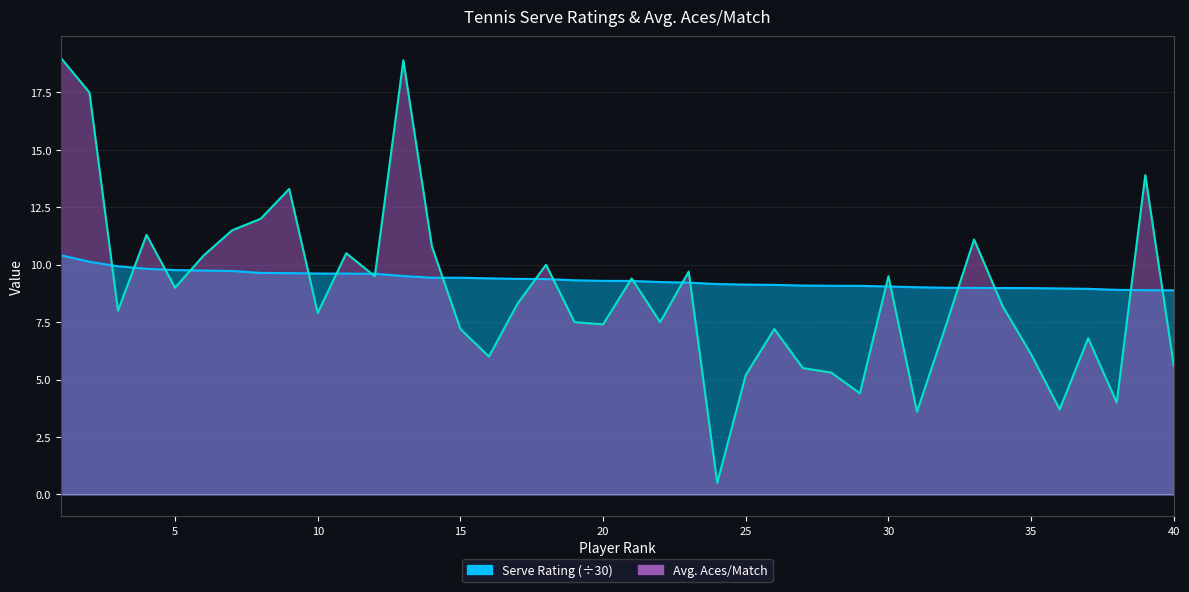

What is the difference between the Avg. Aces/Match values at 7 and 21?

2.1